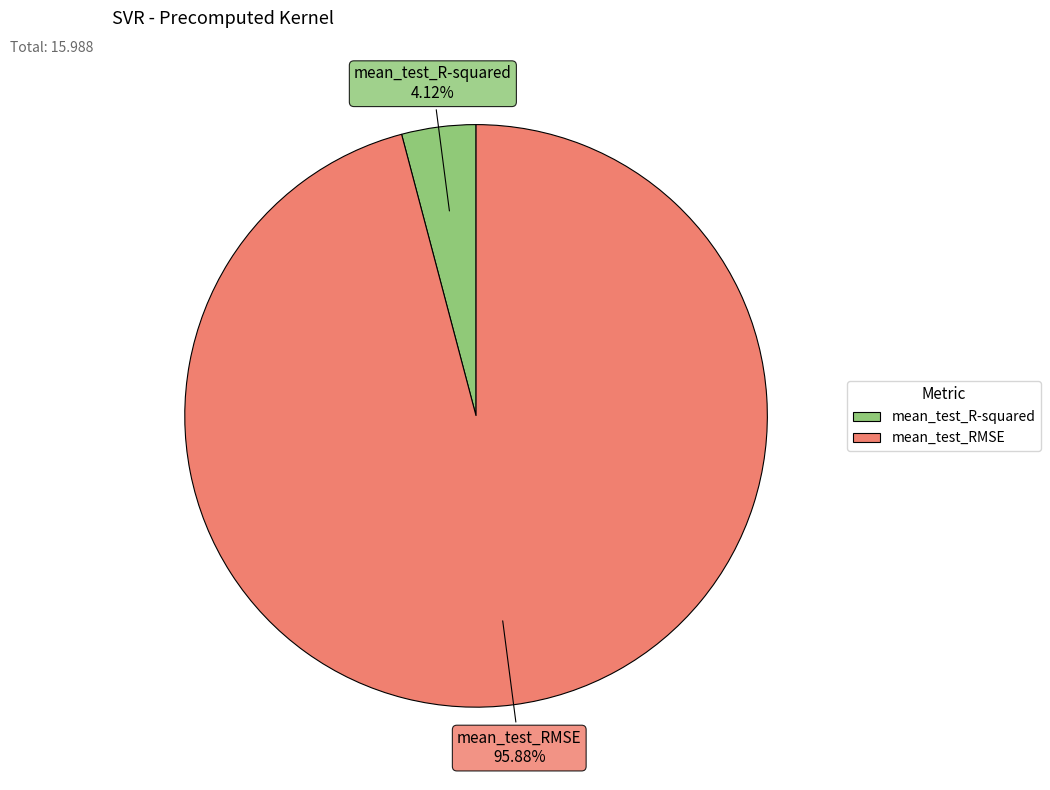

Count the number of slices in the pie.

2